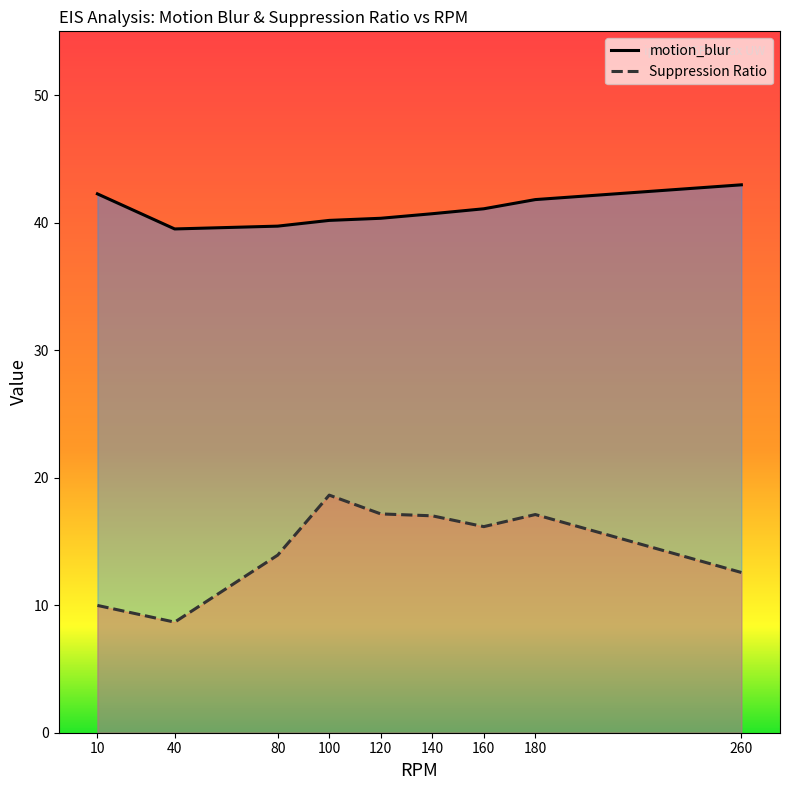

True or false: motion_blur and Suppression Ratio intersect in this chart.

False